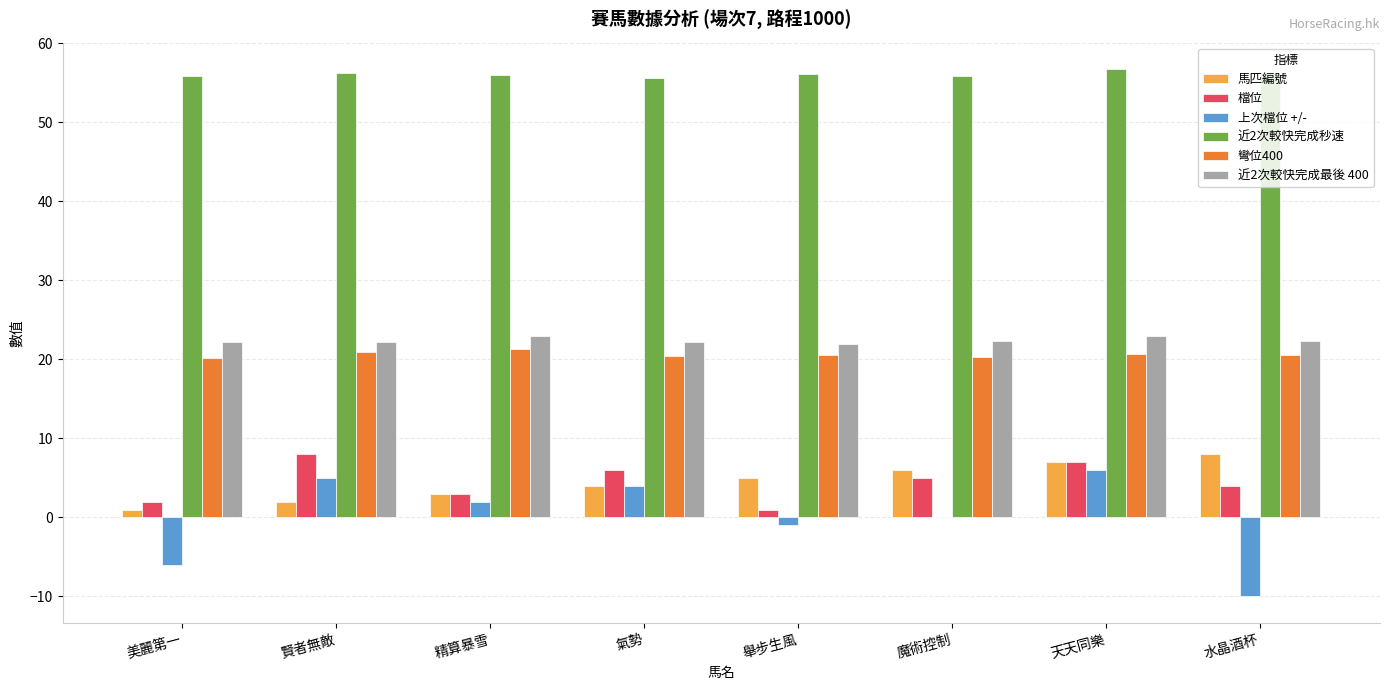

What is the difference between the 檔位 values at 美麗第一 and 水晶酒杯?

2.0